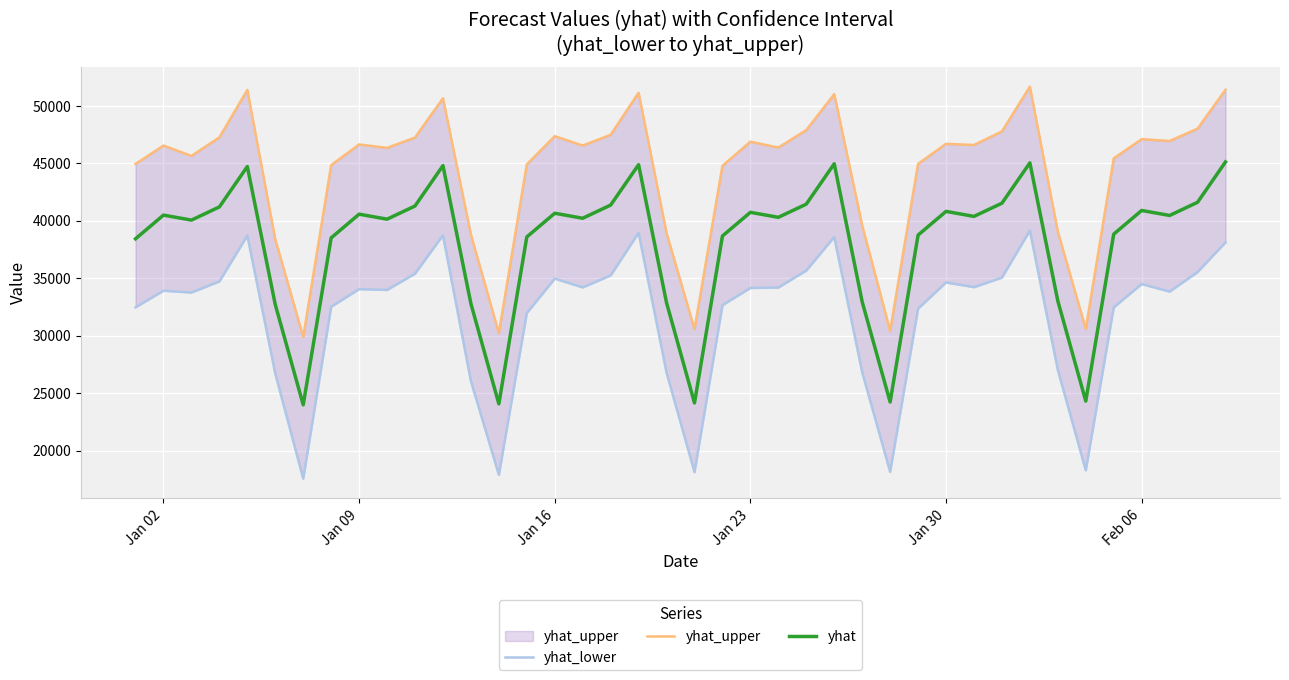

Reading right to left, what are all the values shown in this chart?

yhat_lower: 38125.4	35538.9	33839.3	34496.5	32468.9	18285.1	27025.2	39152.6	35055.6	34225.5	34637.6	32354.1	18152.4	26822.4	38592.1	35669.8	34191.7	34155.5	32659.9	18129.4	26792.7	38962.5	35249.8	34202.4	34968.1	31971.2	17900.0	26045.7	38741.3	35400.9	33983.4	34056.1	32521.8	17563.6	26705.9	38714.3	34724.2	33757.6	33915.8	32471.4
yhat_upper: 51402.2	48017.6	46940.8	47107.0	45431.2	30592.1	39062.4	51671.7	47777.2	46597.1	46696.5	44955.3	30416.1	39601.4	51021.6	47896.1	46370.1	46882.9	44784.2	30572.7	38924.7	51146.4	47483.6	46545.4	47365.7	44905.8	30219.5	38793.4	50665.1	47244.1	46344.9	46644.1	44840.1	29900.0	38381.1	51388.9	47260.7	45644.8	46545.9	44946.7
yhat: 45123.2	41610.9	40463.7	40899.3	38837.1	24310.0	33031.2	45042.5	41530.2	40383.0	40818.6	38756.4	24229.3	32950.5	44961.8	41449.5	40302.3	40737.9	38675.7	24148.6	32869.8	44881.1	41368.8	40221.7	40657.2	38595.0	24067.9	32789.1	44800.4	41288.1	40141.0	40576.5	38514.3	23987.2	32708.4	44719.8	41207.4	40060.3	40495.8	38433.6